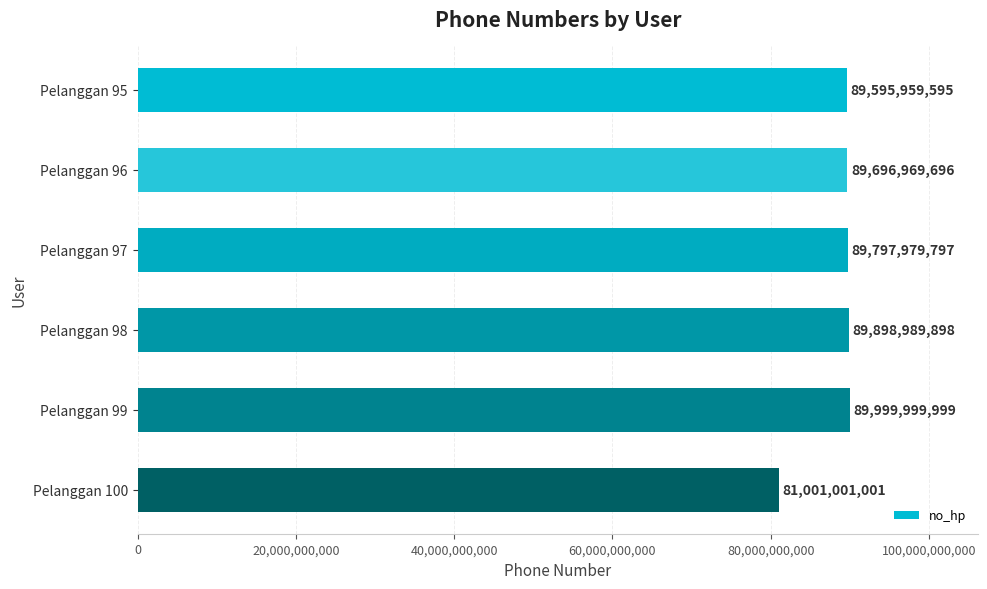

What is the average value?

88331816664